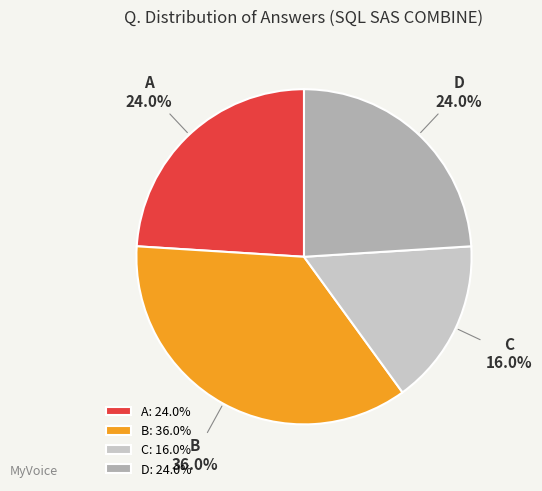

What portion of the pie excludes A?

76.0%